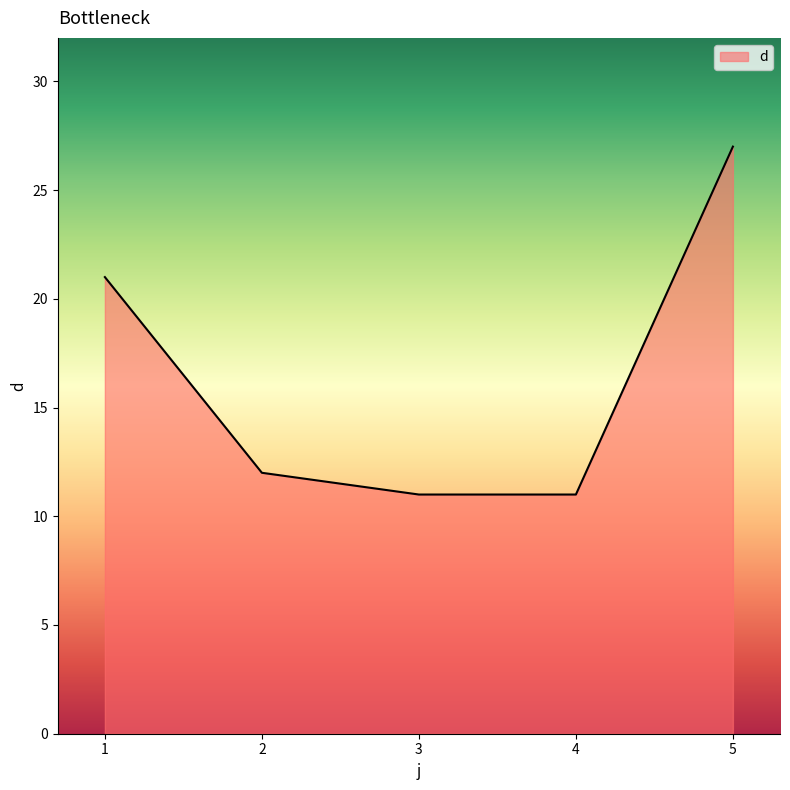

The chart shows a value of 11 at 3. True or false?

True